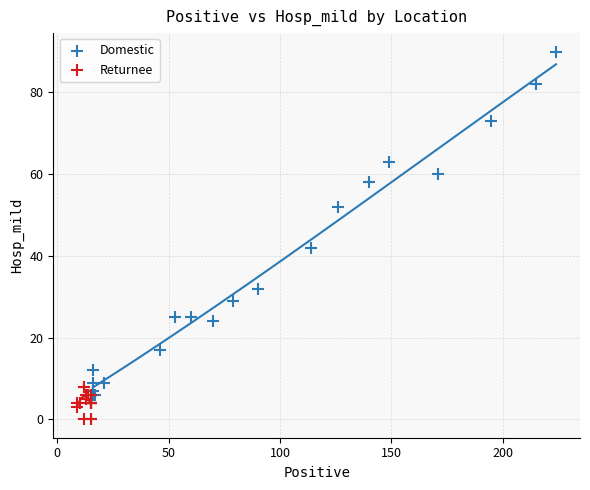

Which series reaches the maximum Y coordinate?

Domestic